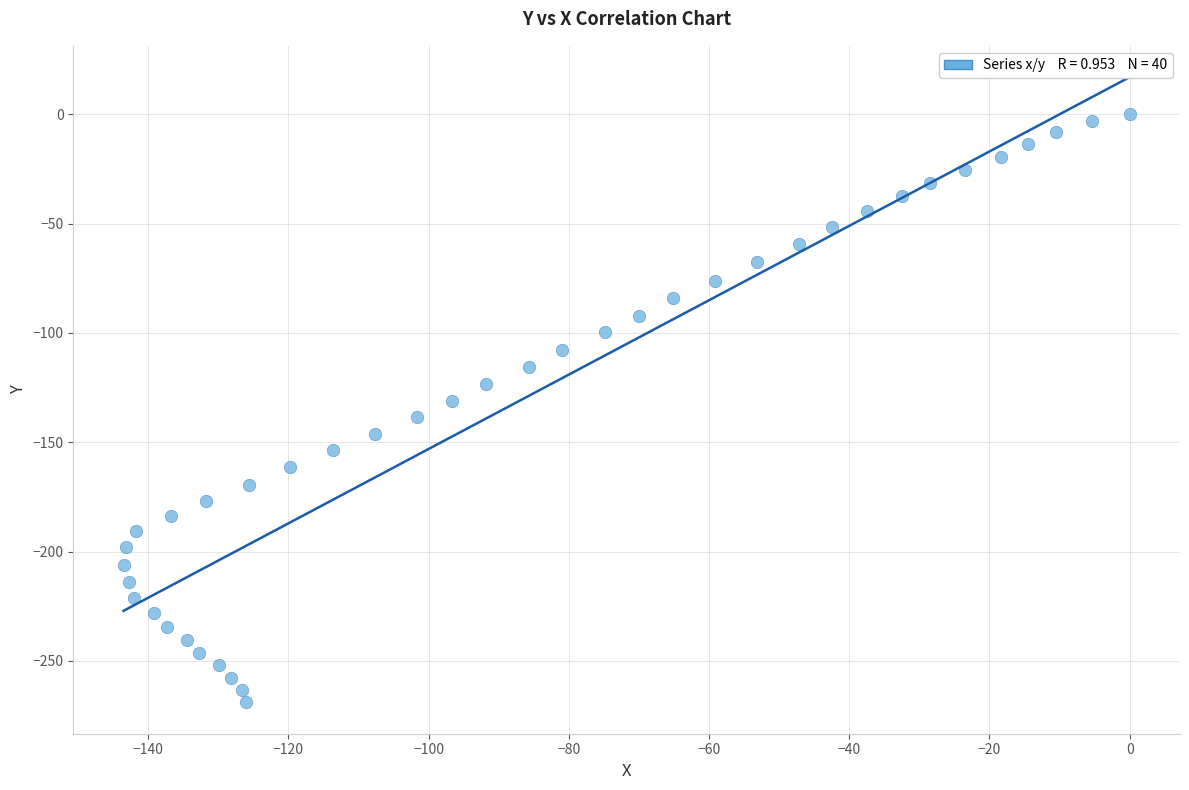

What is the range of Y values (max minus min)?

269.0